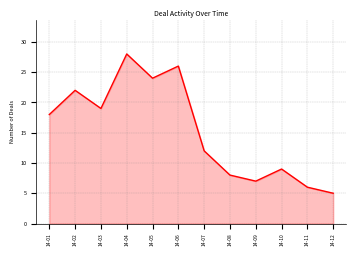

Approximately how many times larger is the value at 14-04 compared to 14-01?

1.6